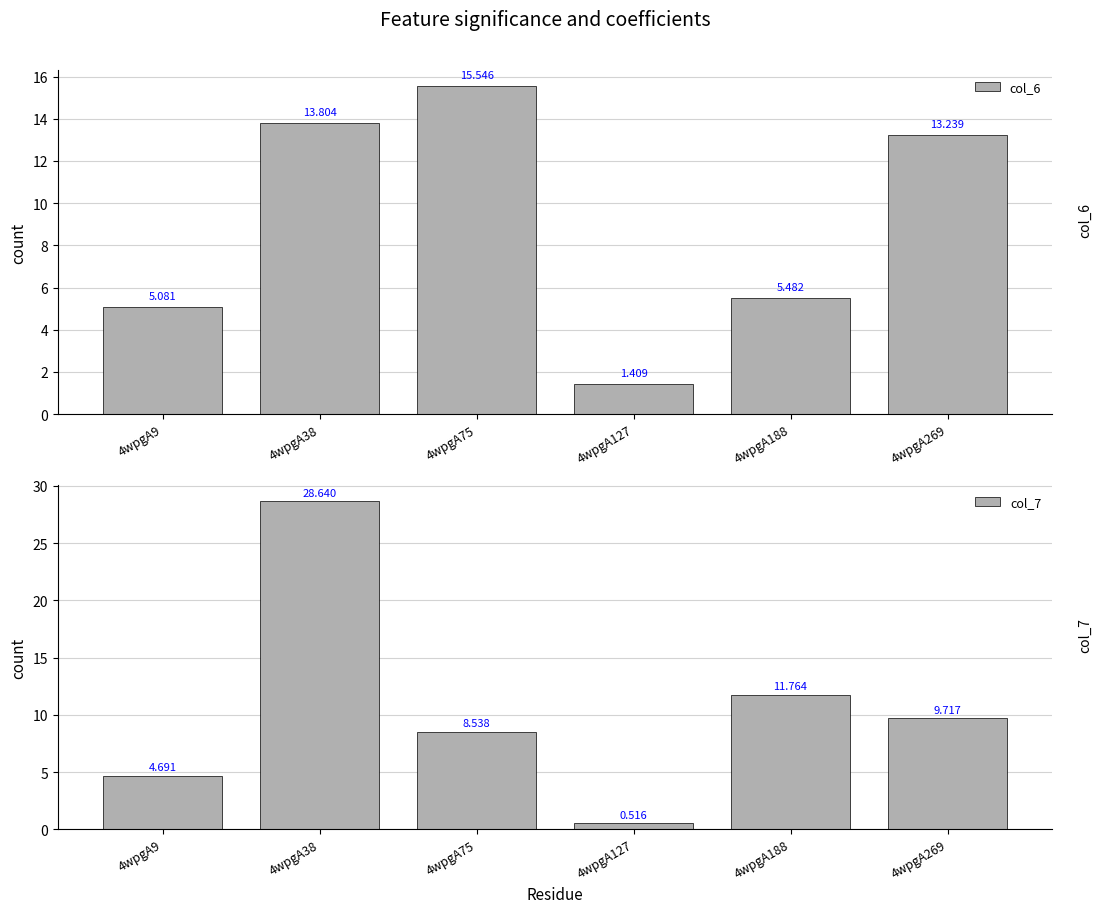

How many bars are there in each group?

2